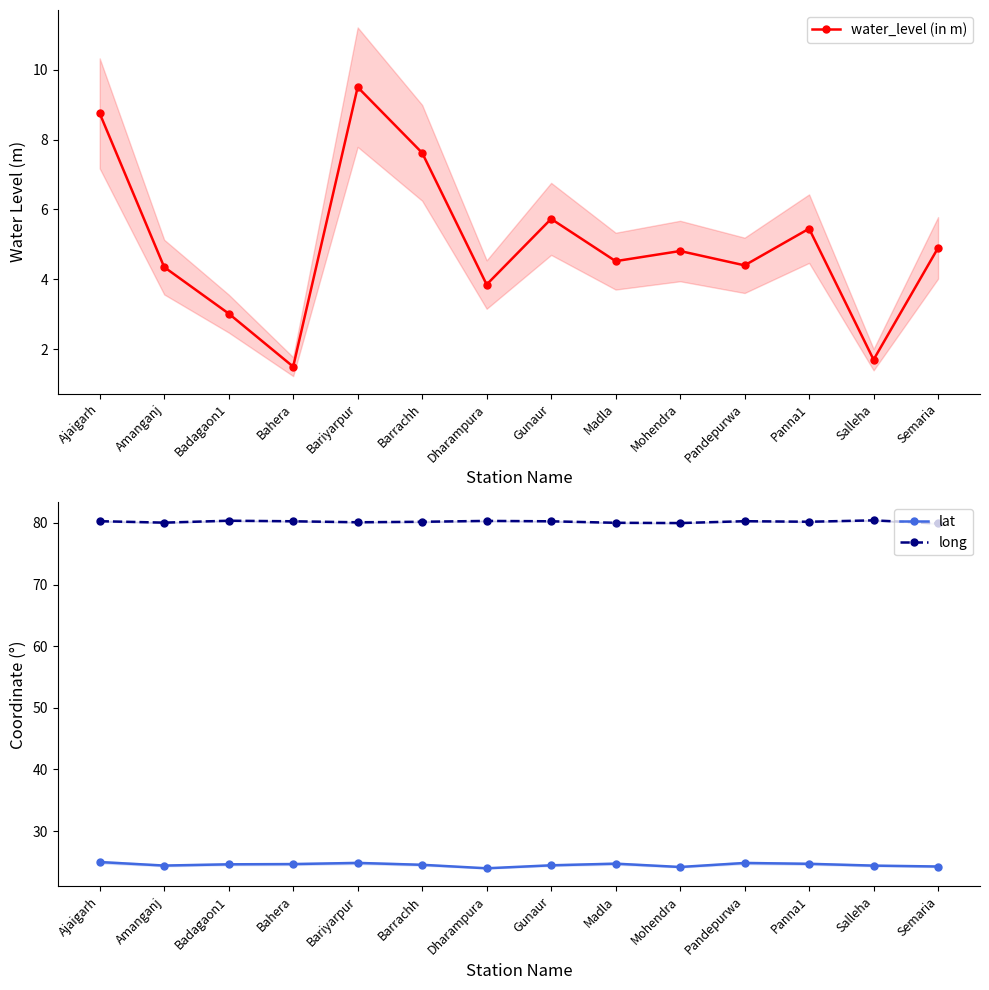

Rank the series by their average value, from lowest to highest.

water_level (in m), lat, long